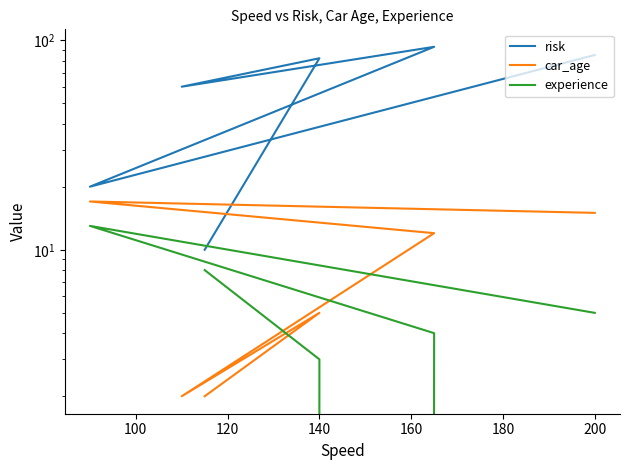

Which series changed the most between 120 and 180?

risk